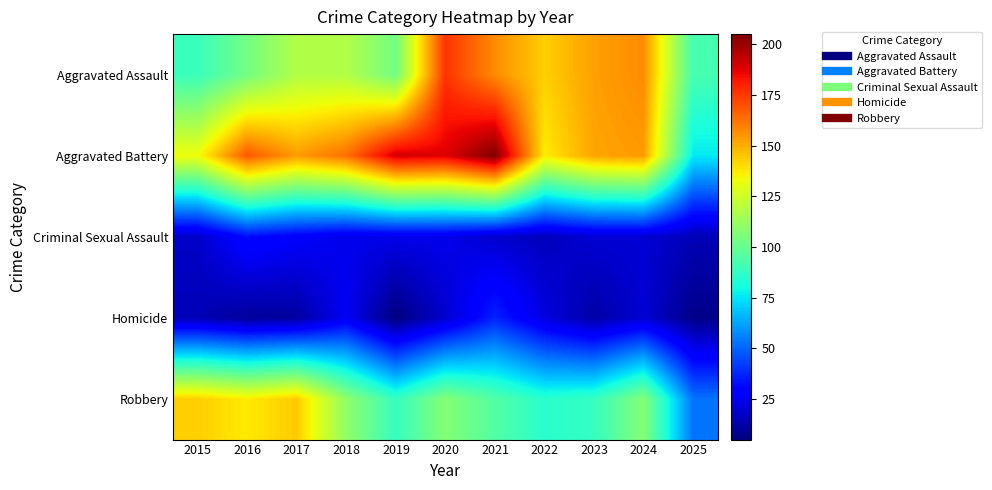

Which series has the largest total across all categories?

Aggravated Battery